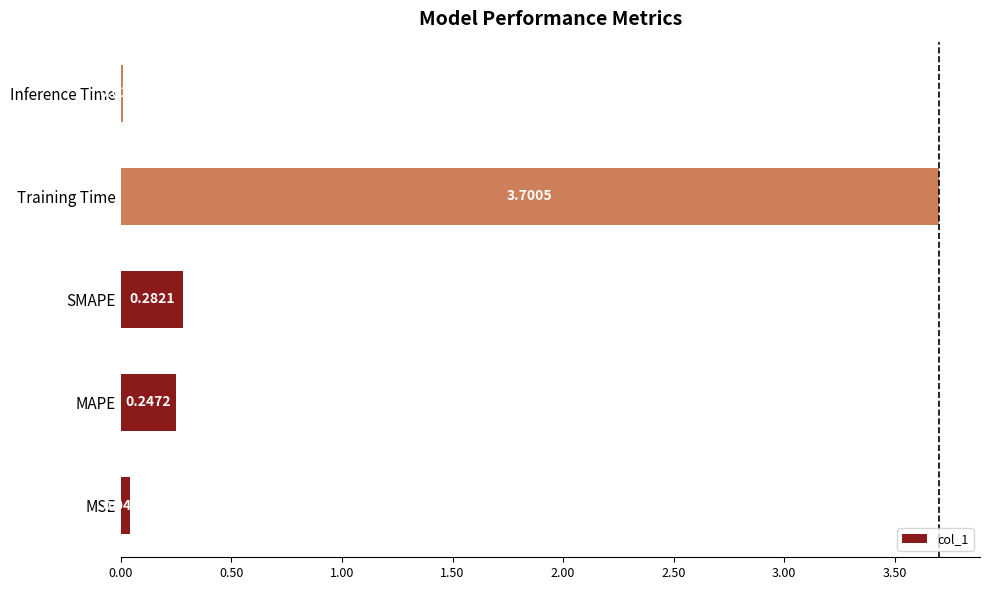

What is the sum of all values?

4.3